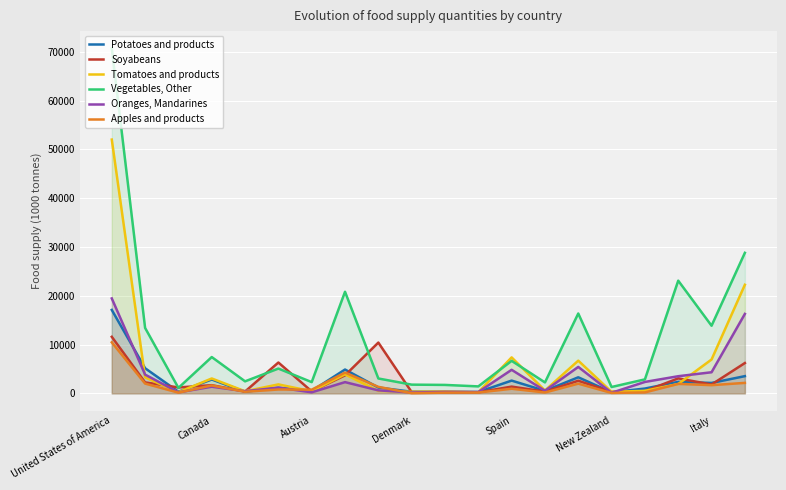

At which category is the sum across all series the highest?

United States of America